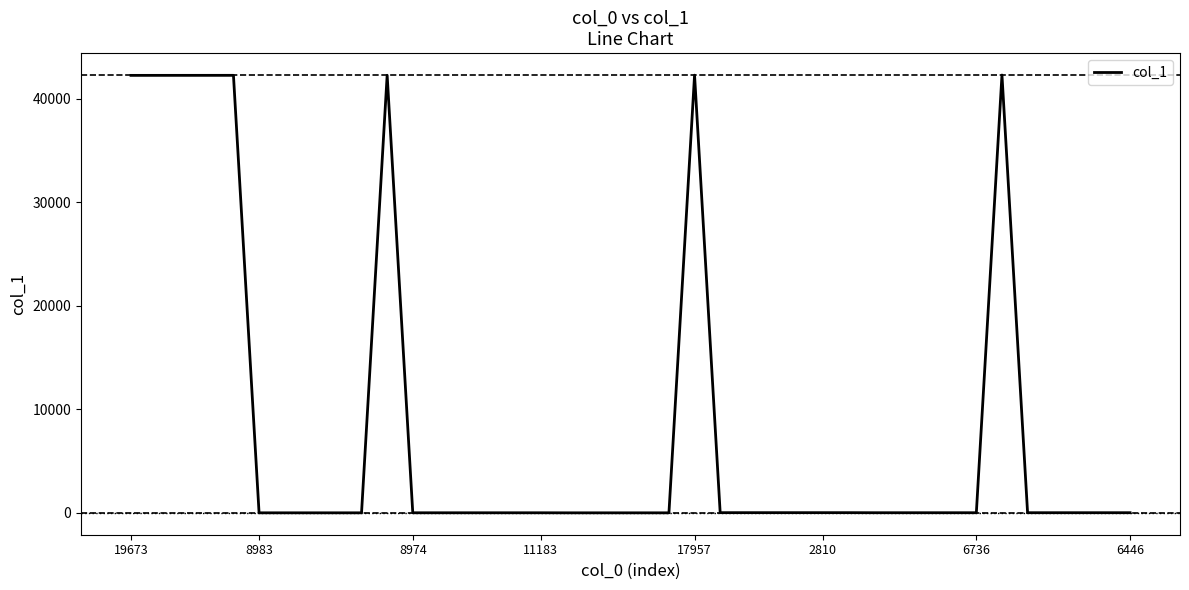

What is the greatest value displayed?

42295